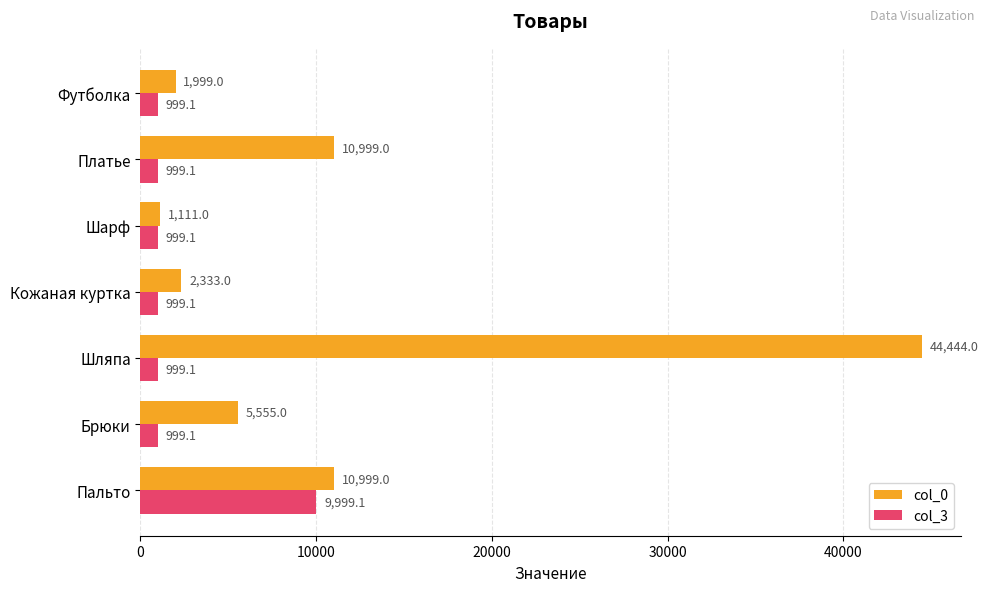

What value does the col_0 series have at Футболка?

1999.0